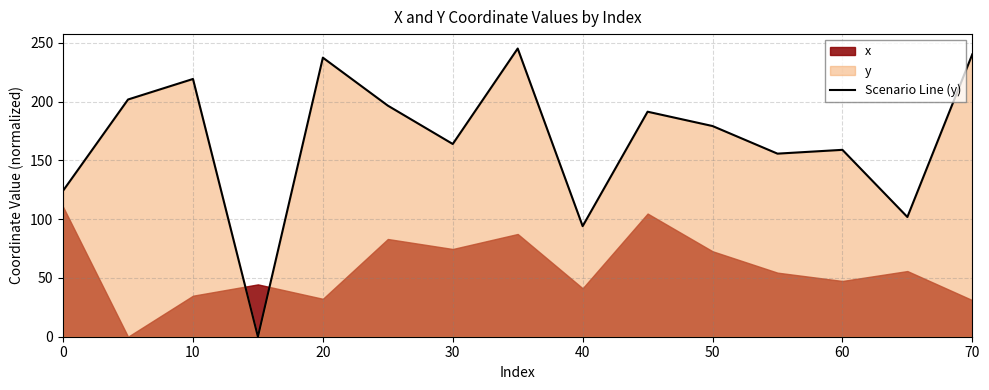

How many values are below 179?

7